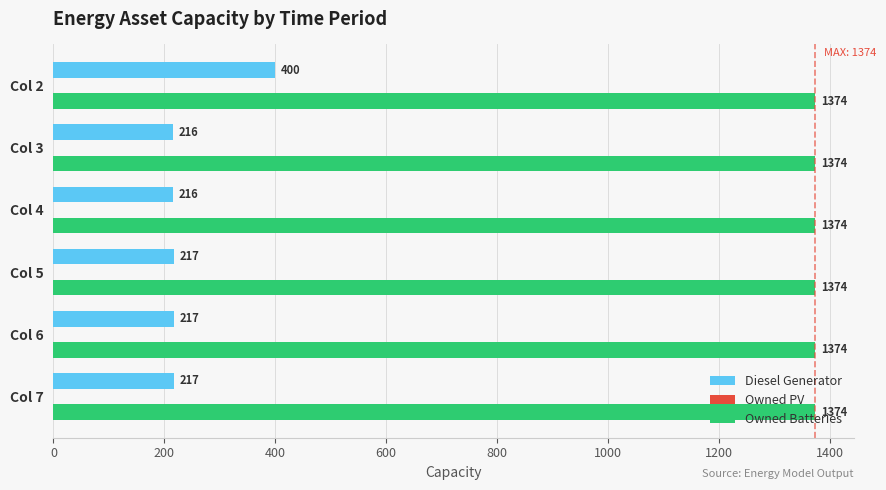

What is the smallest value displayed?

216